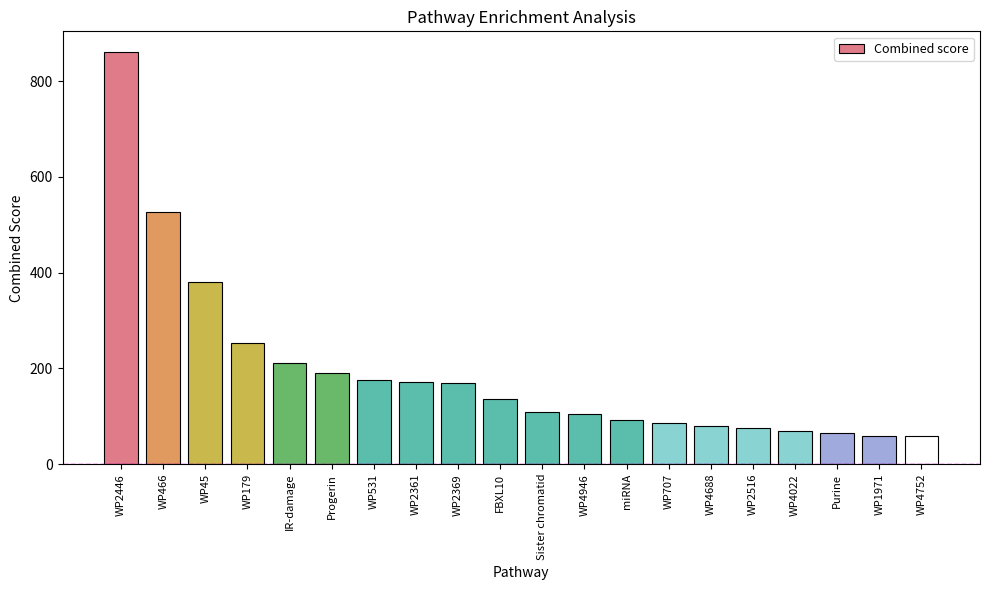

Read the value at miRNA.

92.2